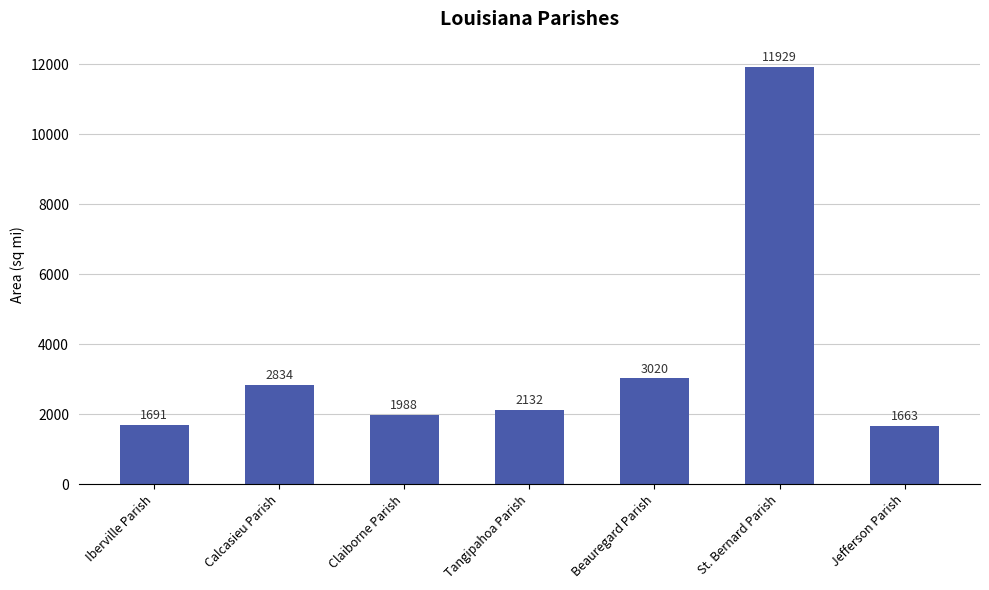

Approximately how many times larger is the value at Claiborne Parish compared to Jefferson Parish?

1.2